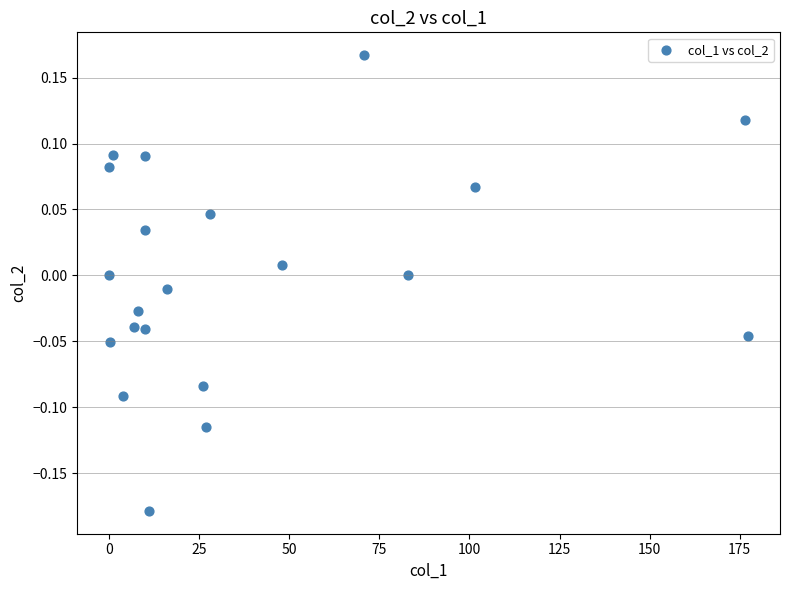

What is the range of Y values (max minus min)?

0.3